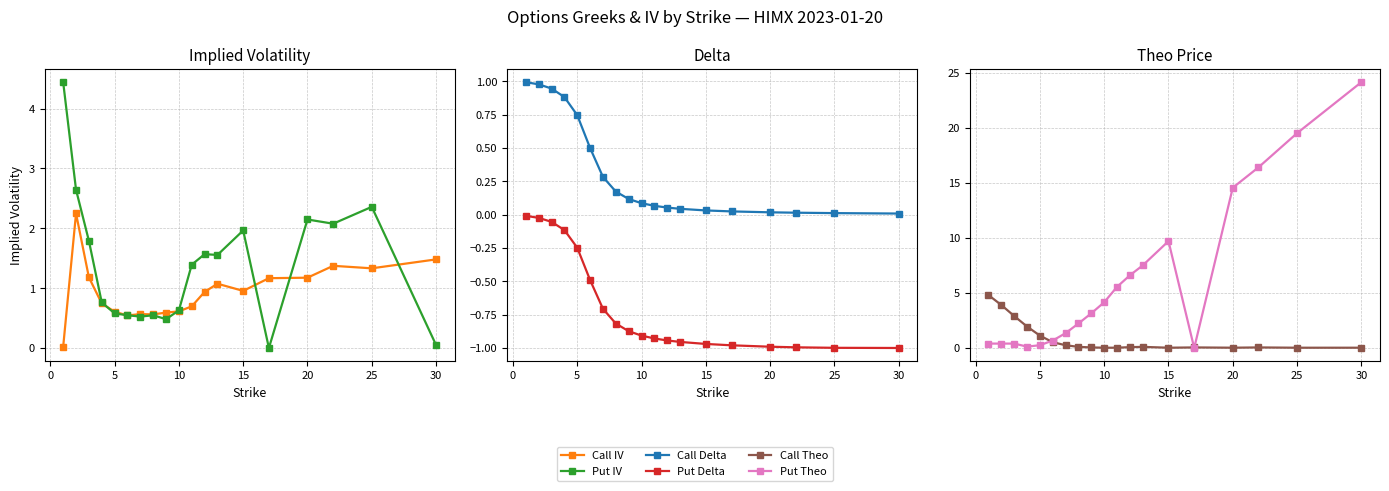

What is the value of the Put Delta point at the 8th from the left?

-0.8